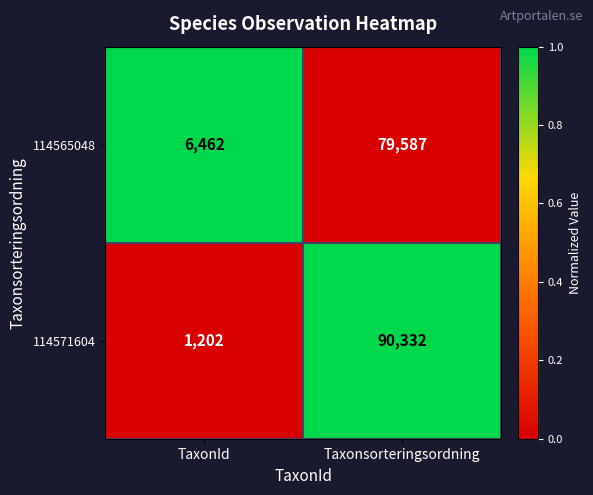

Is it true that 114571604 equals 90332 at Taxonsorteringsordning?

True